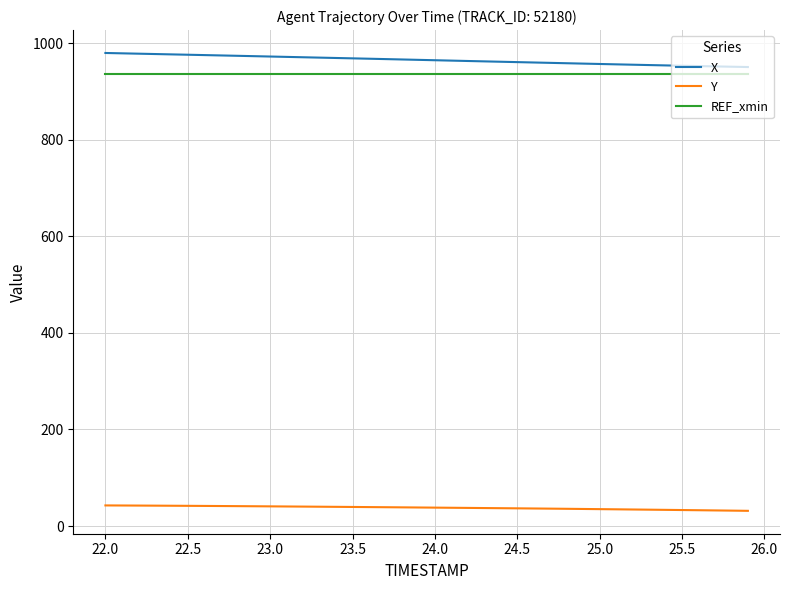

Count the number of data series in this chart.

3